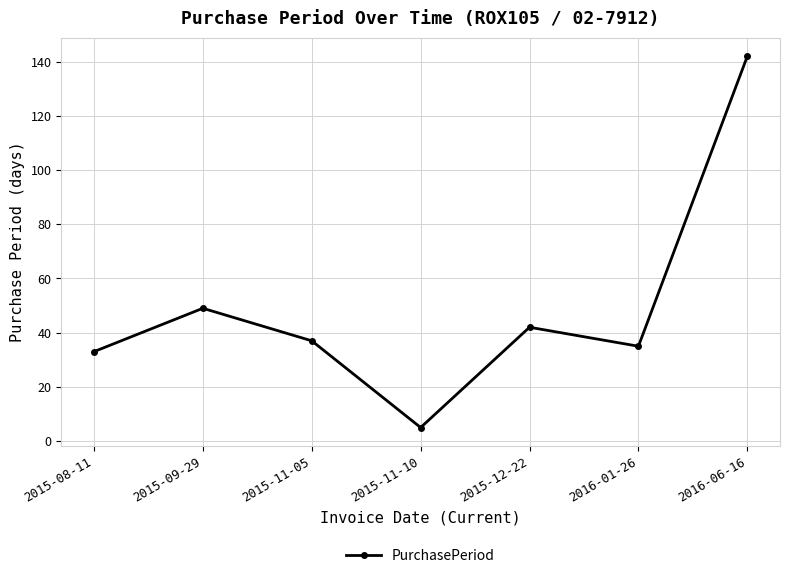

True or false: the data has more than 1 interior local peaks.

True